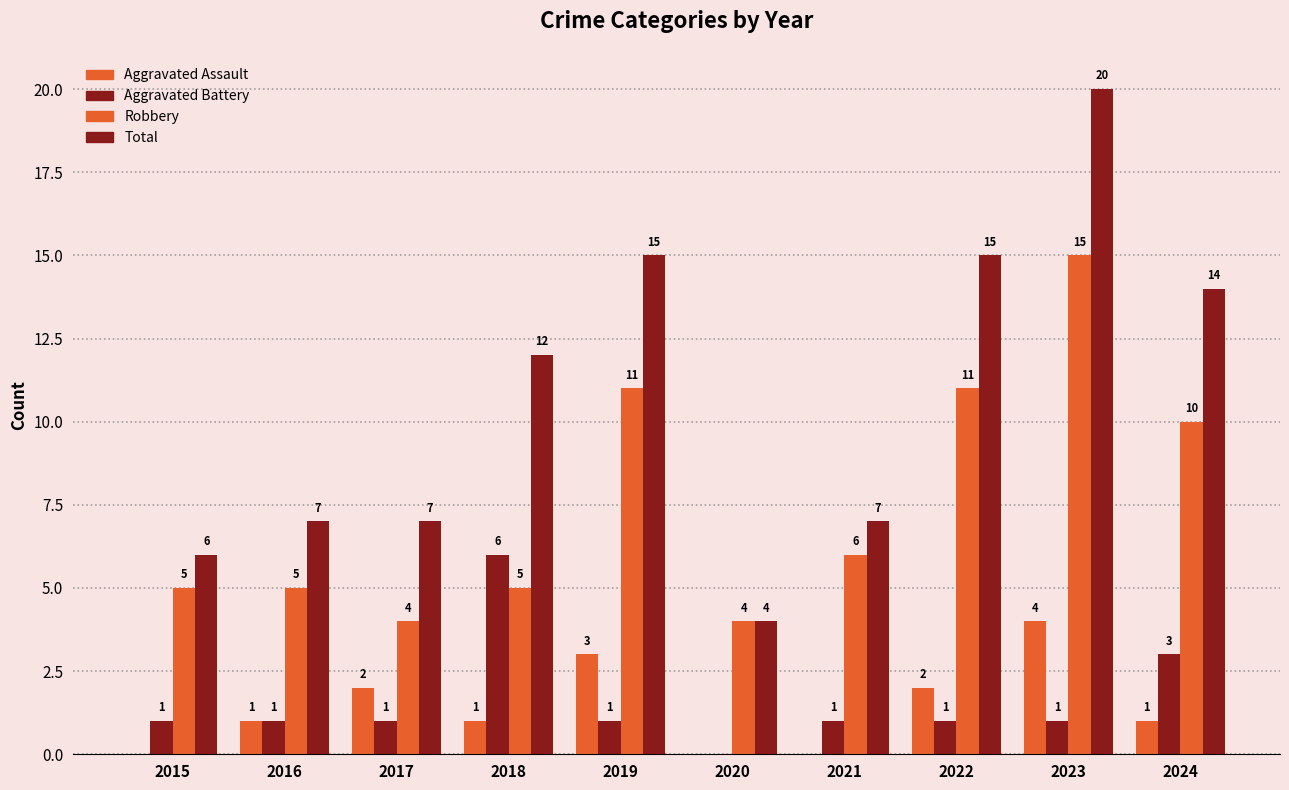

At which category is the sum across all series the highest?

2023